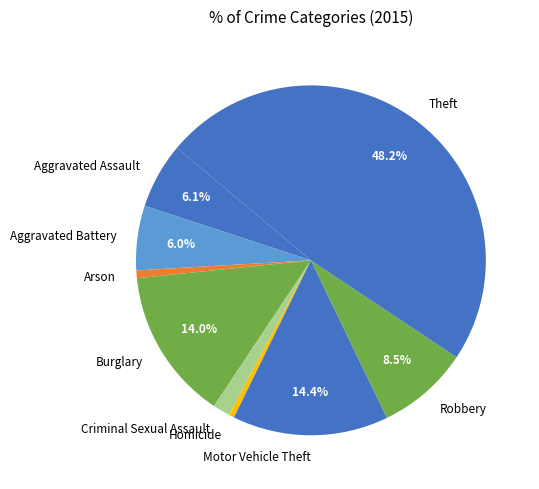

Is it true that Robbery is 1% of the pie?

False